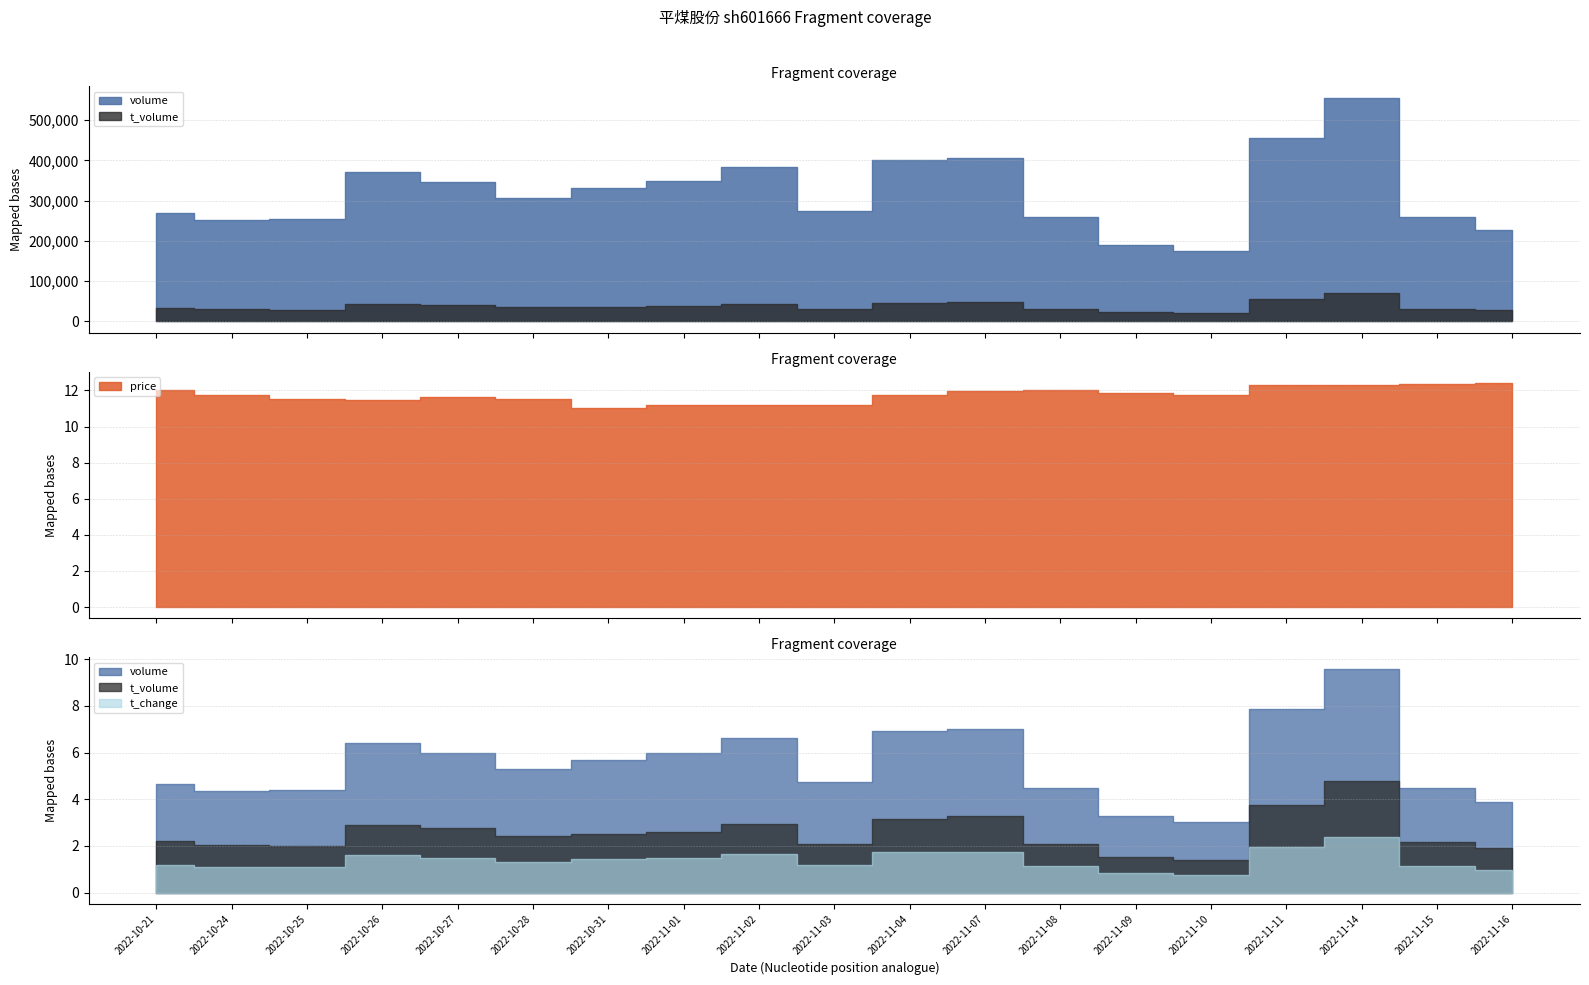

What is the label of the 7th point from the left?

2022-10-31